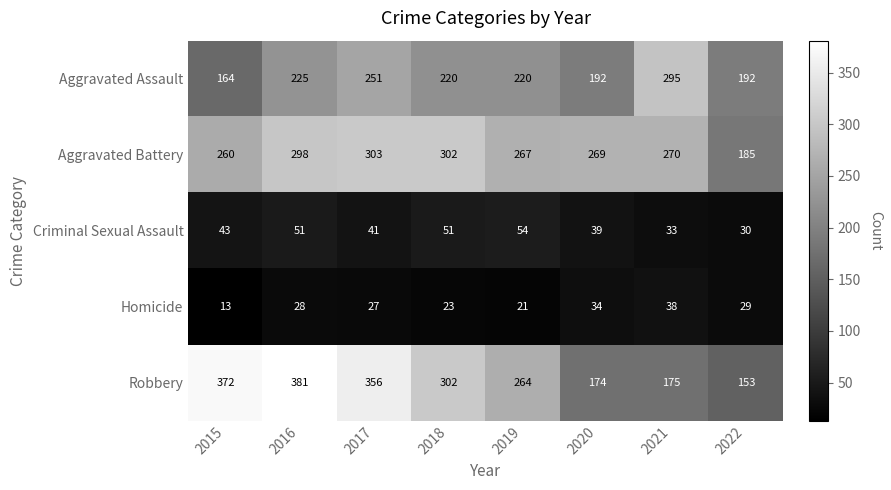

The Criminal Sexual Assault series shows 54 at 2019. True or false?

True